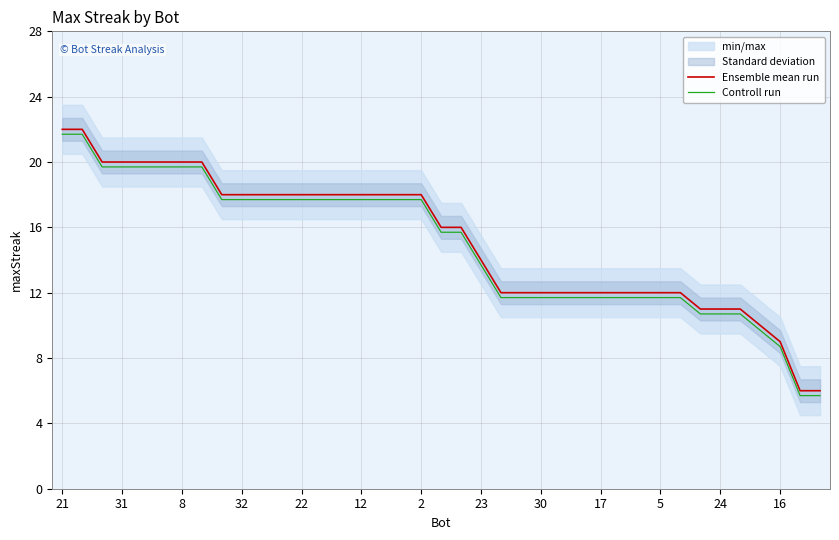

The value of Controll run at 17 is 5.8. True or false?

False